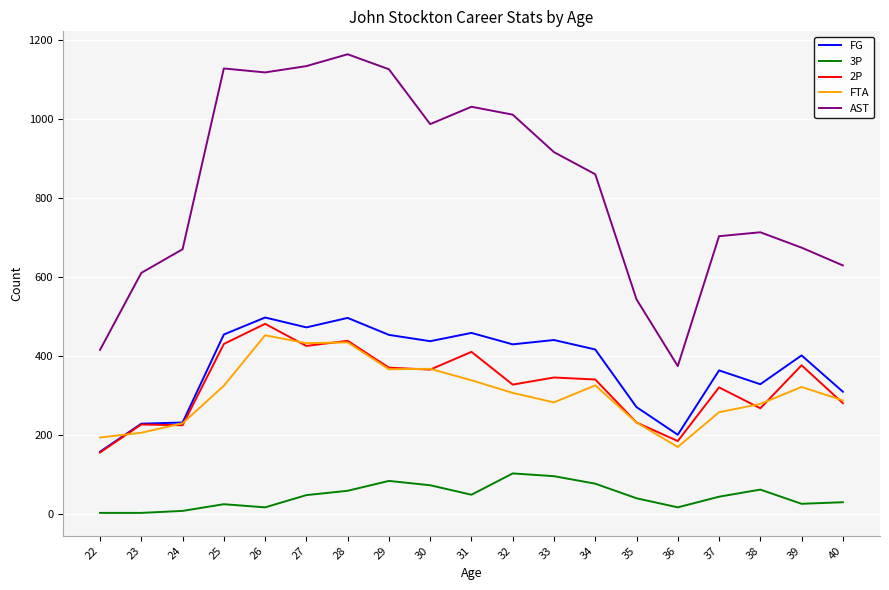

Is the value of FG at 39 greater than the value of 3P at 36?

Yes